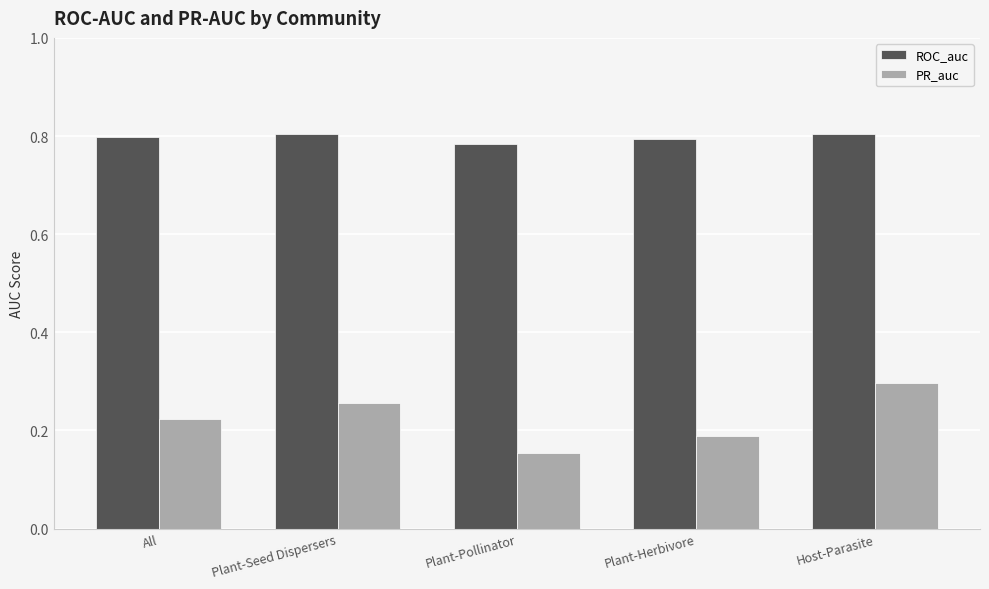

List the series in order of their peak value, highest first.

ROC_auc, PR_auc